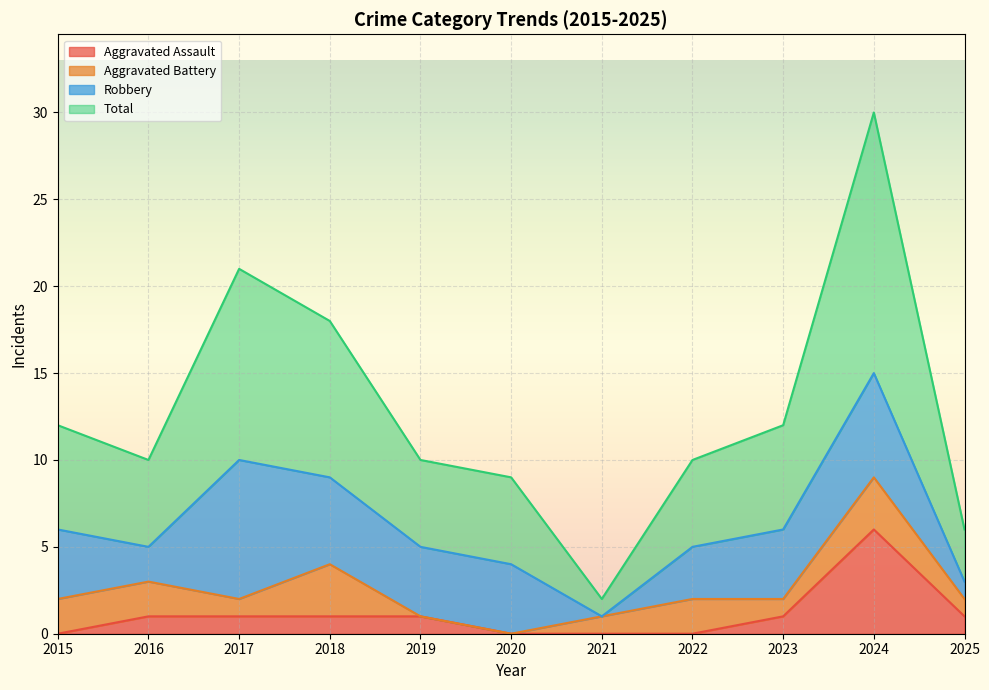

Is the value of Total at 2024 greater than the value of Aggravated Assault at 2020?

Yes